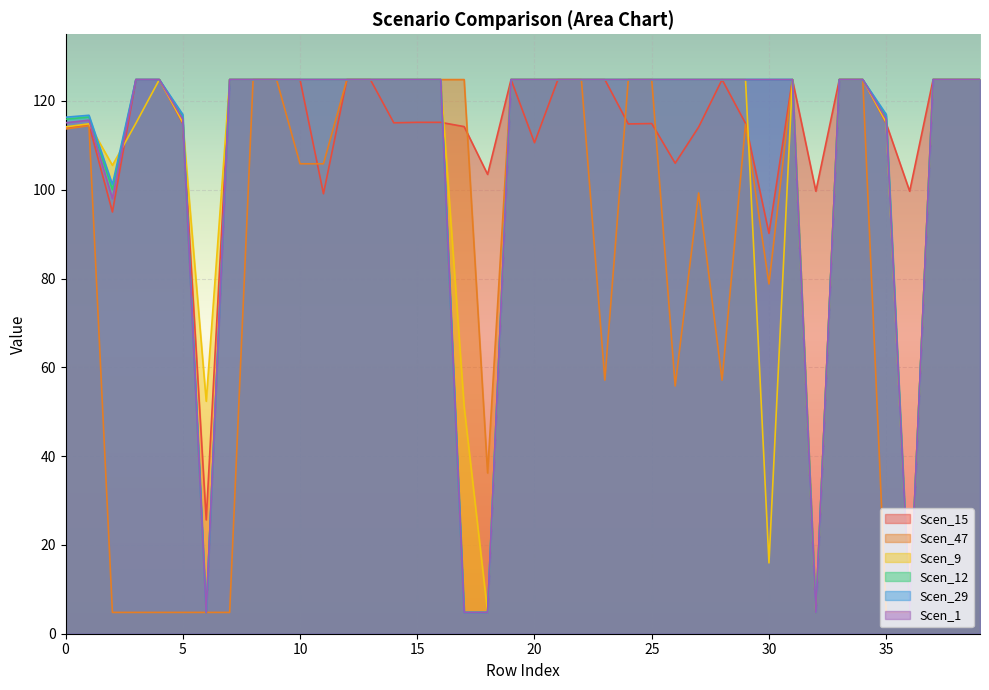

The Scen_9 series shows 124.8 at 0.0. True or false?

True